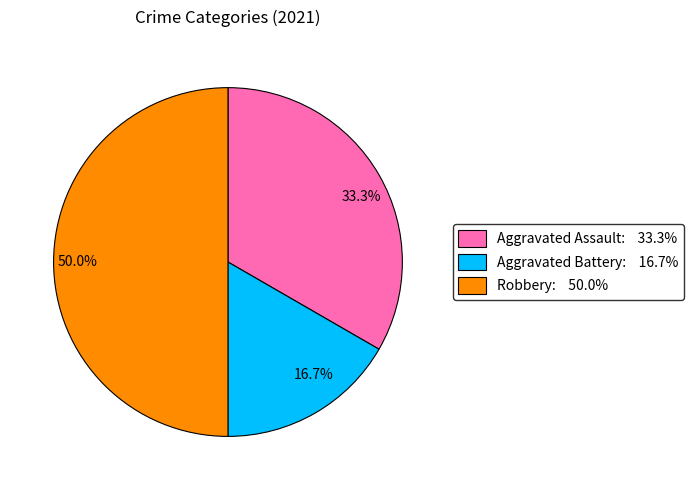

Count the number of slices in the pie.

3